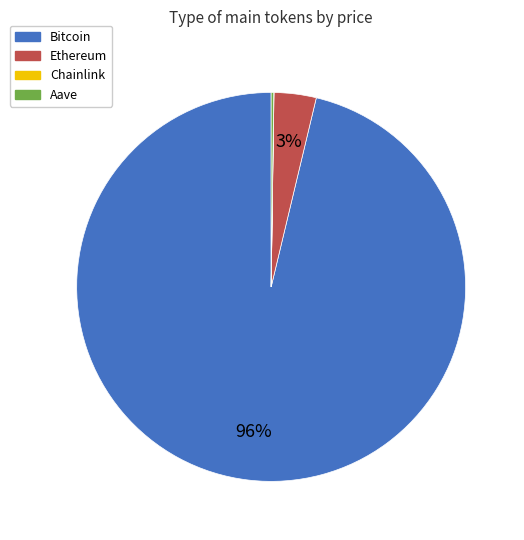

What is the largest slice in the pie chart?

Bitcoin